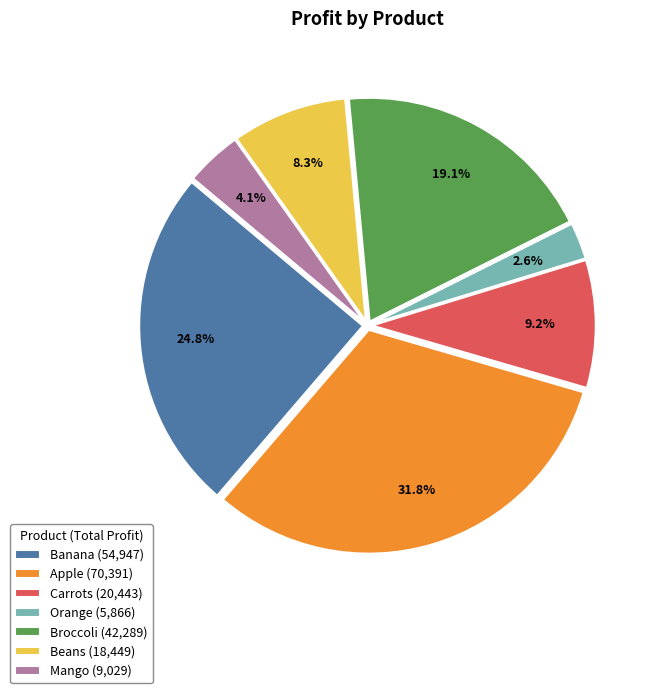

What portion of the pie excludes Orange (5,866)?

97.4%